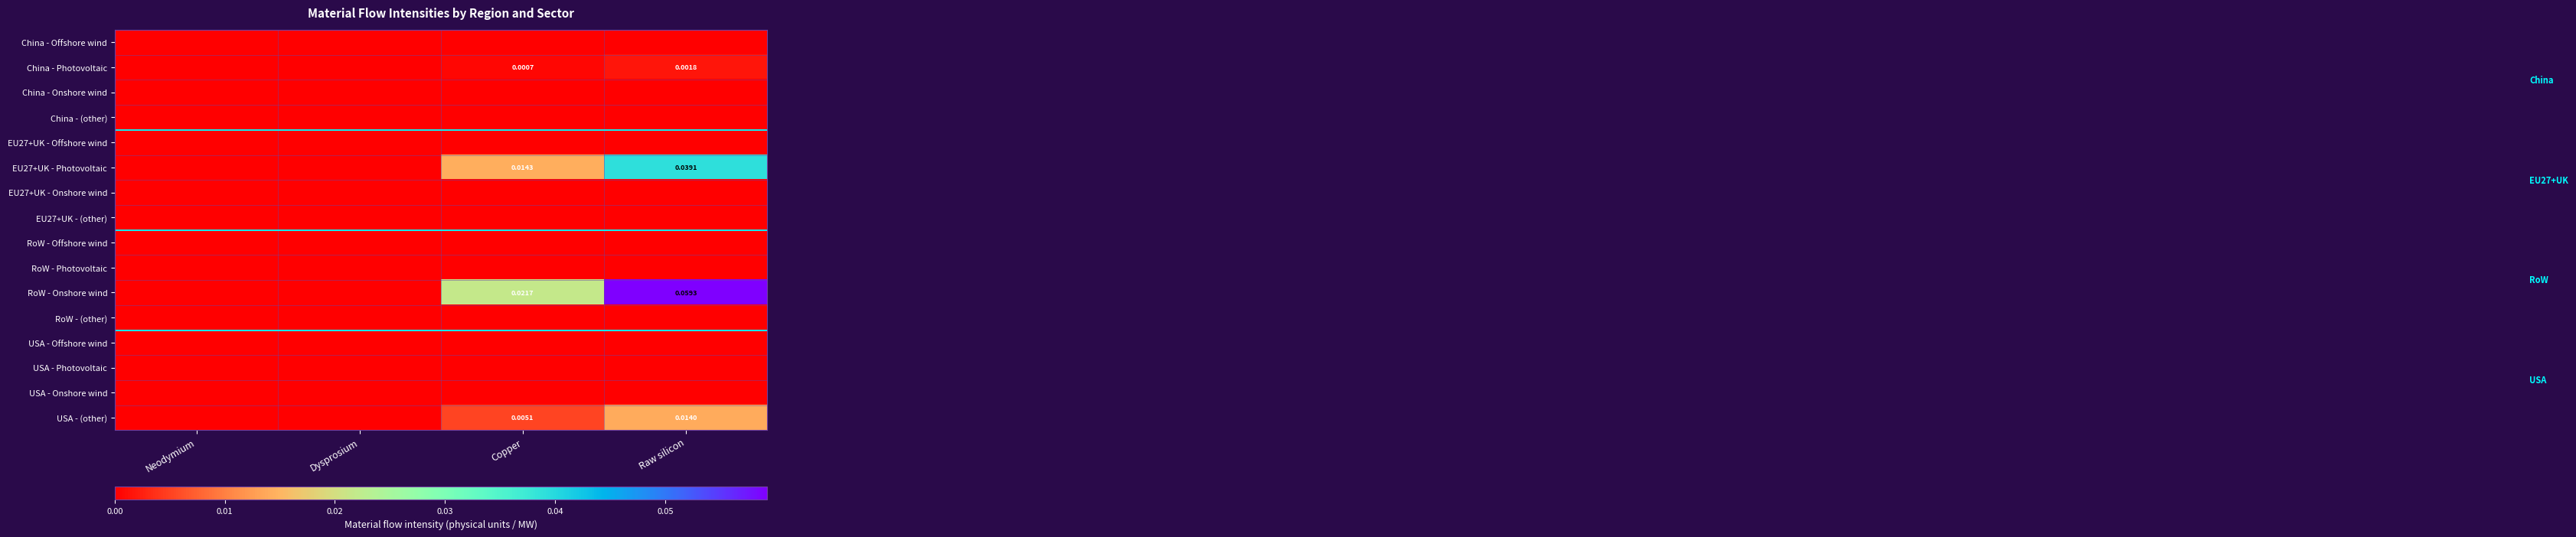

The EU27+UK - Photovoltaic series shows 0.0 at Neodymium. True or false?

True